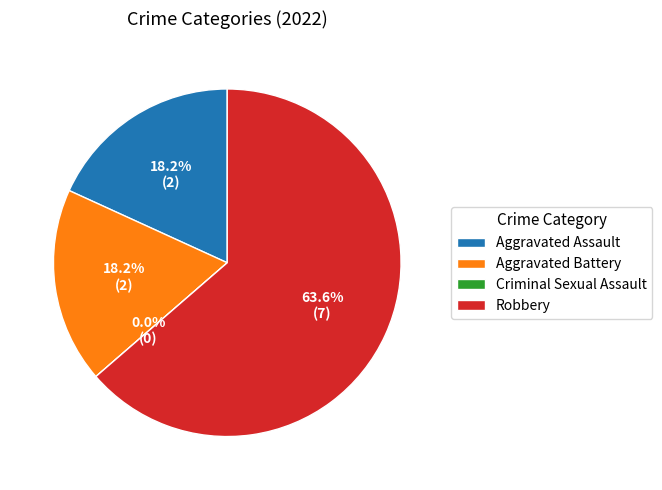

To the nearest percent, what portion does Robbery represent?

64%